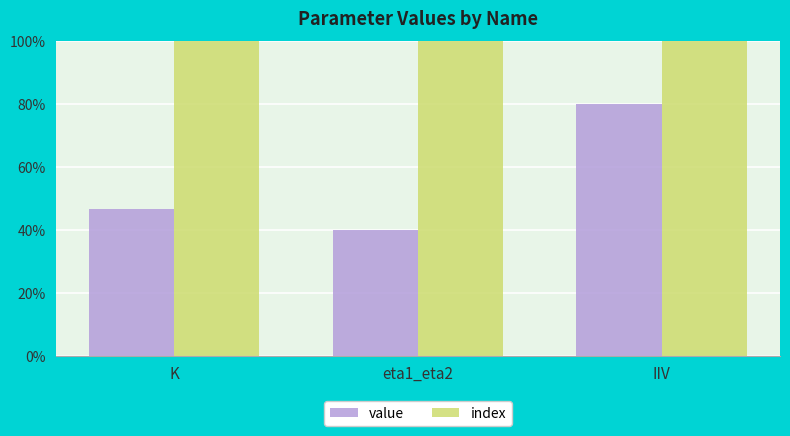

Reading right to left, what are all the values shown in this chart?

value: 0.8	0.4	0.5
index: 2.0	1.0	1.0